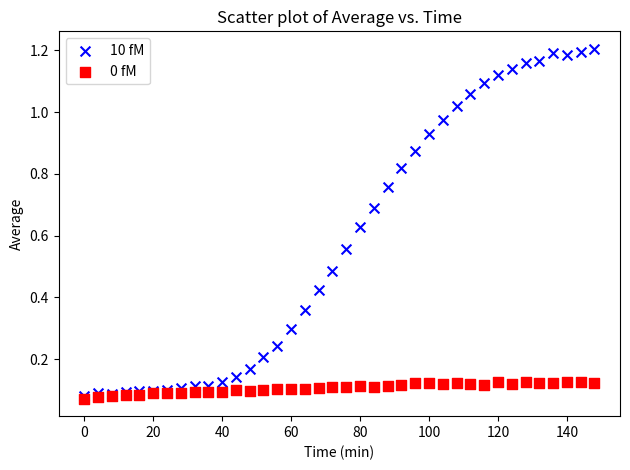

What are all the series names shown in the legend?

10 fM, 0 fM